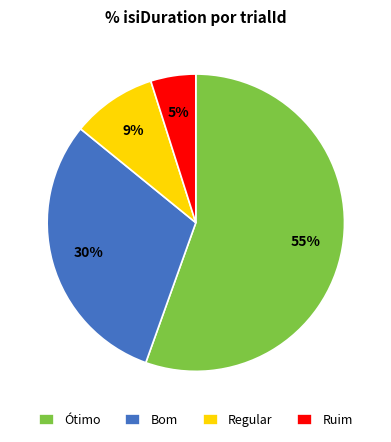

Is there any slice that represents more than half of the pie?

Yes